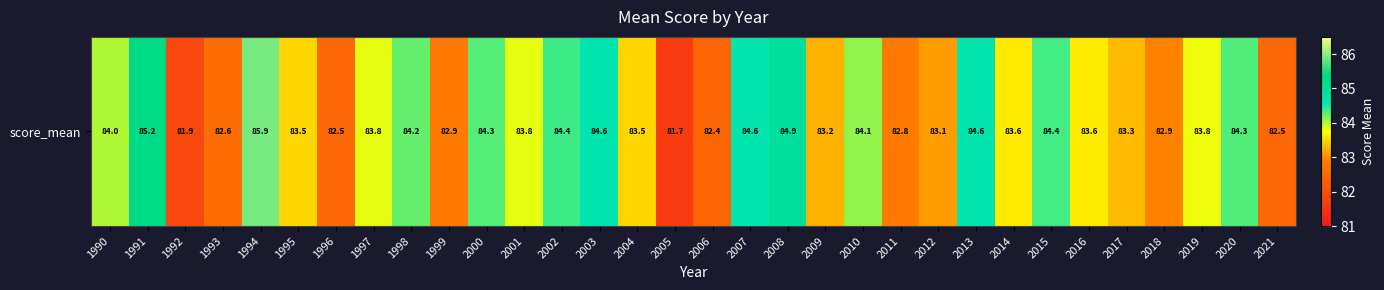

Reading left to right, extract all data points from this chart.

1990=84.0	1991=85.2	1992=81.9	1993=82.6	1994=85.9	1995=83.5	1996=82.5	1997=83.8	1998=84.2	1999=82.9	2000=84.3	2001=83.8	2002=84.4	2003=84.6	2004=83.5	2005=81.7	2006=82.4	2007=84.6	2008=84.9	2009=83.2	2010=84.1	2011=82.8	2012=83.1	2013=84.6	2014=83.6	2015=84.4	2016=83.6	2017=83.3	2018=82.9	2019=83.8	2020=84.3	2021=82.5